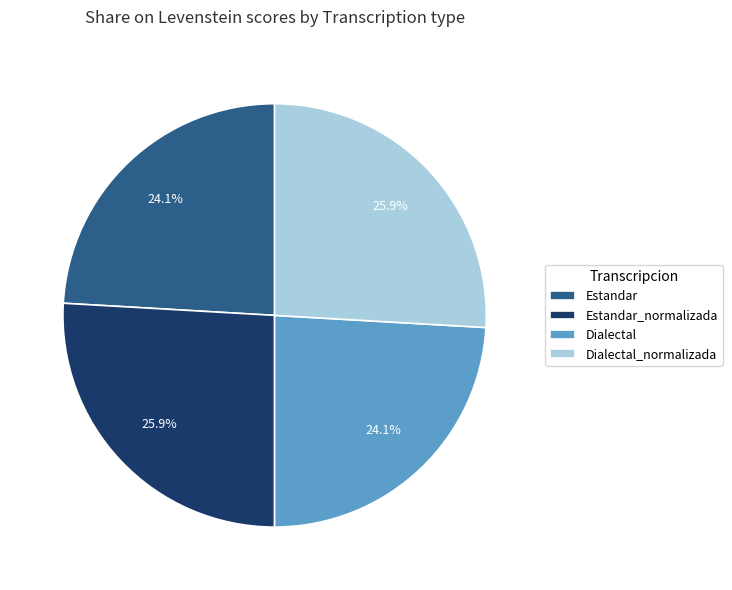

Is Dialectal_normalizada the majority of the pie?

No